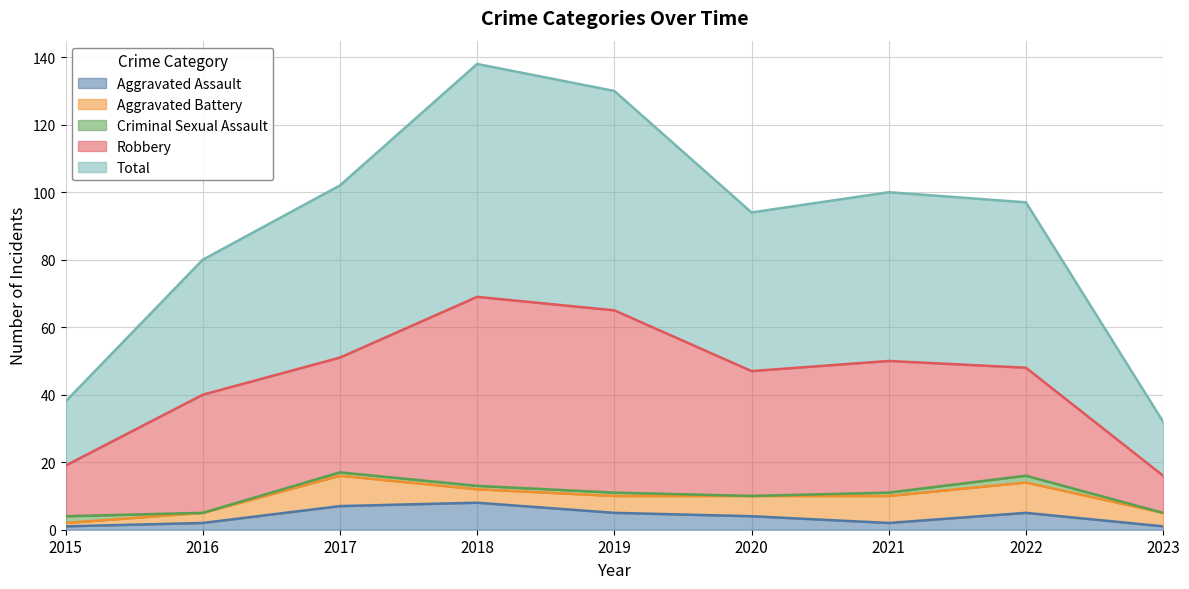

Reading left to right, list all the values displayed in this chart.

Aggravated Assault: 2015=1	2016=2	2017=7	2018=8	2019=5	2020=4	2021=2	2022=5	2023=1
Aggravated Battery: 2015=1	2016=3	2017=9	2018=4	2019=5	2020=6	2021=8	2022=9	2023=4
Criminal Sexual Assault: 2015=2	2016=0	2017=1	2018=1	2019=1	2020=0	2021=1	2022=2	2023=0
Robbery: 2015=15	2016=35	2017=34	2018=56	2019=54	2020=37	2021=39	2022=32	2023=11
Total: 2015=19	2016=40	2017=51	2018=69	2019=65	2020=47	2021=50	2022=49	2023=16